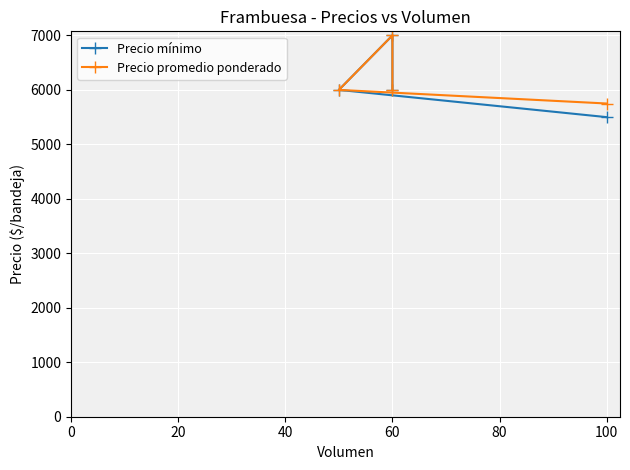

Is the value of Precio mínimo at 100 greater than the value of Precio promedio ponderado at 100?

No